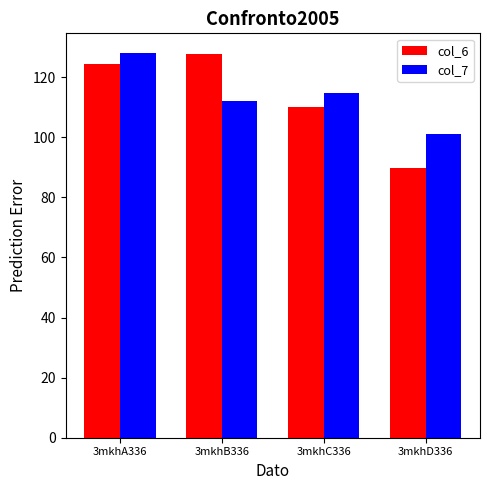

How many data points in col_7 are above 114?

2